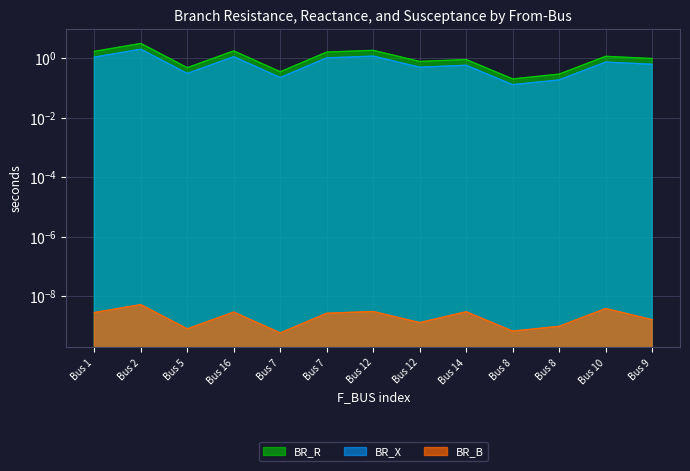

Is the value of BR_X at 16 greater than the value of BR_R at 7?

Yes